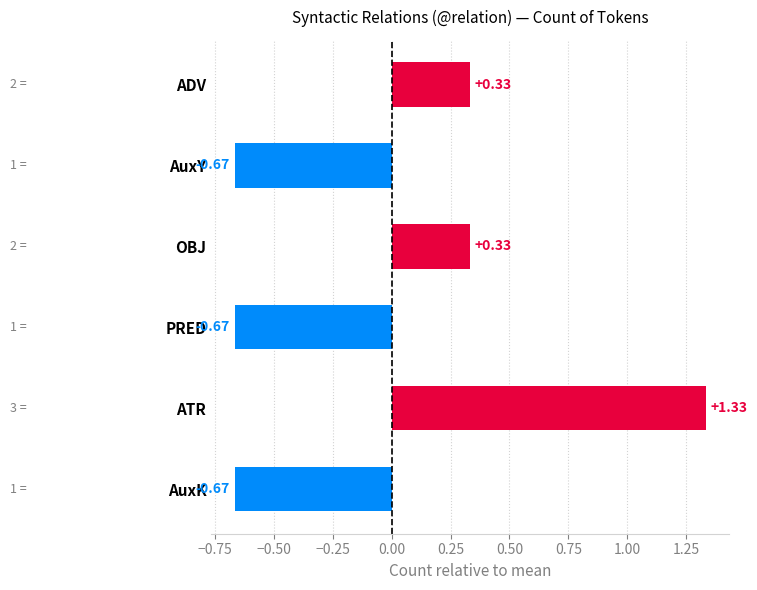

Where does the data first go above 2?

ATR